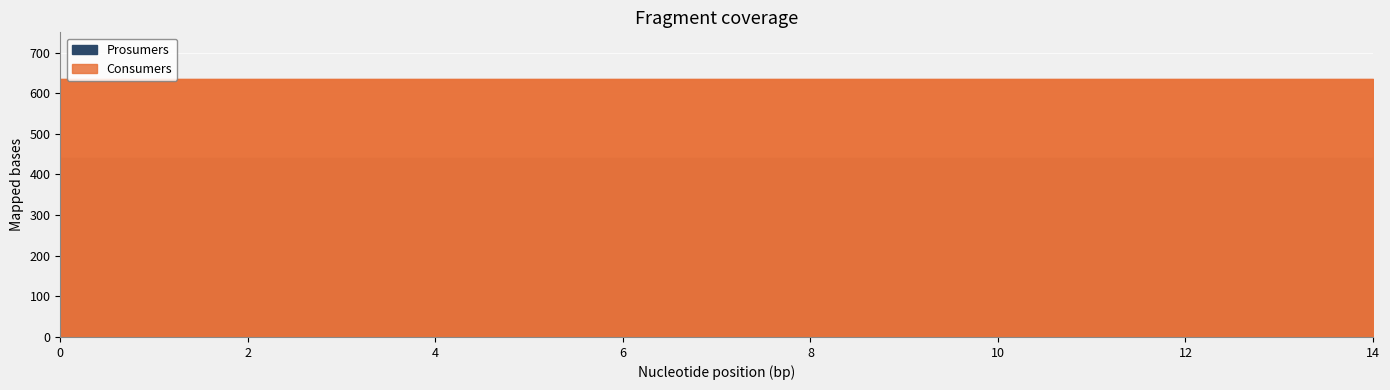

What is the total value across all series at 3?

1075